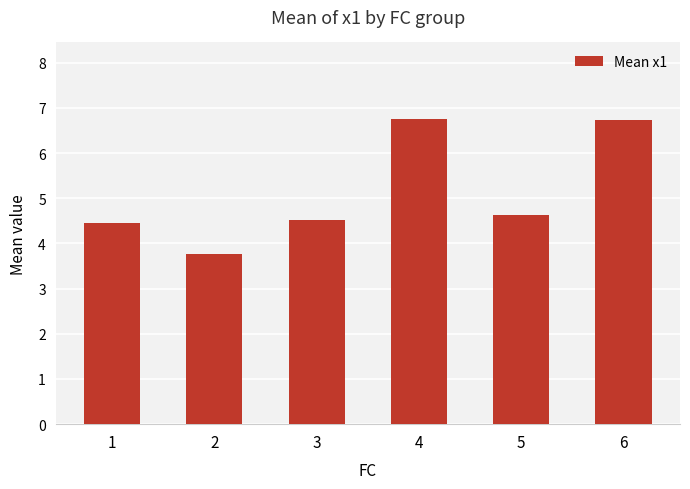

What is the value of the 2nd bar from the left?

3.8